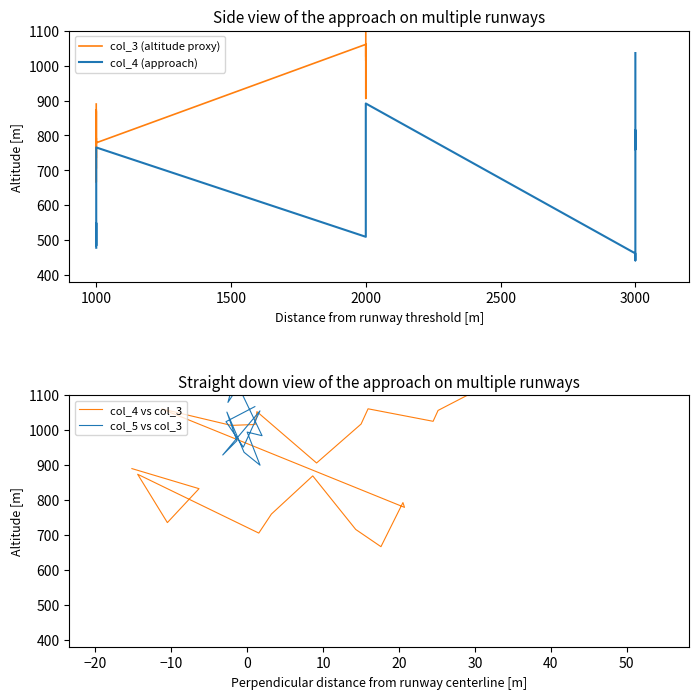

In col_4 (approach), how many points are lower than both neighbors (excluding endpoints)?

4